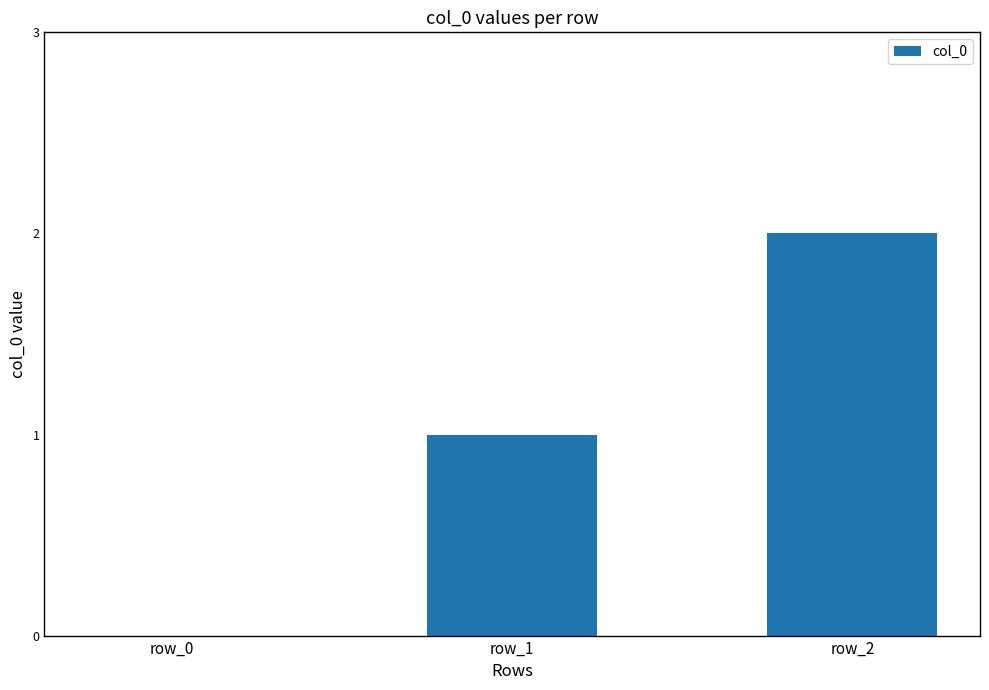

Reading left to right, list all the values displayed in this chart.

row_0=0	row_1=1	row_2=2